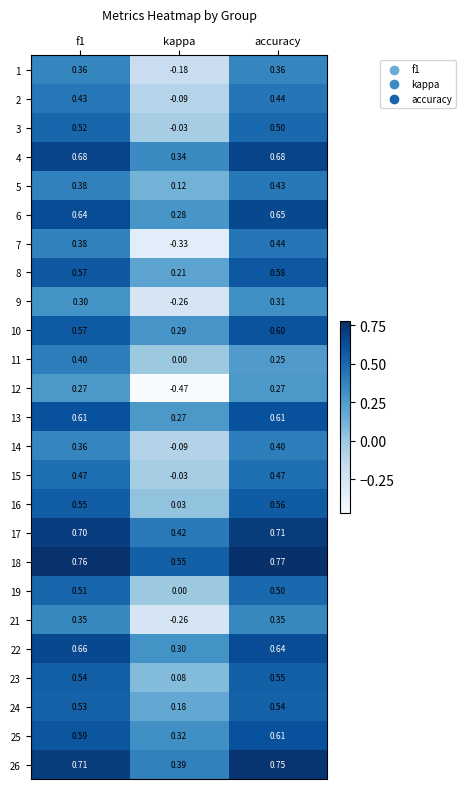

At which category is the sum across all series the highest?

accuracy